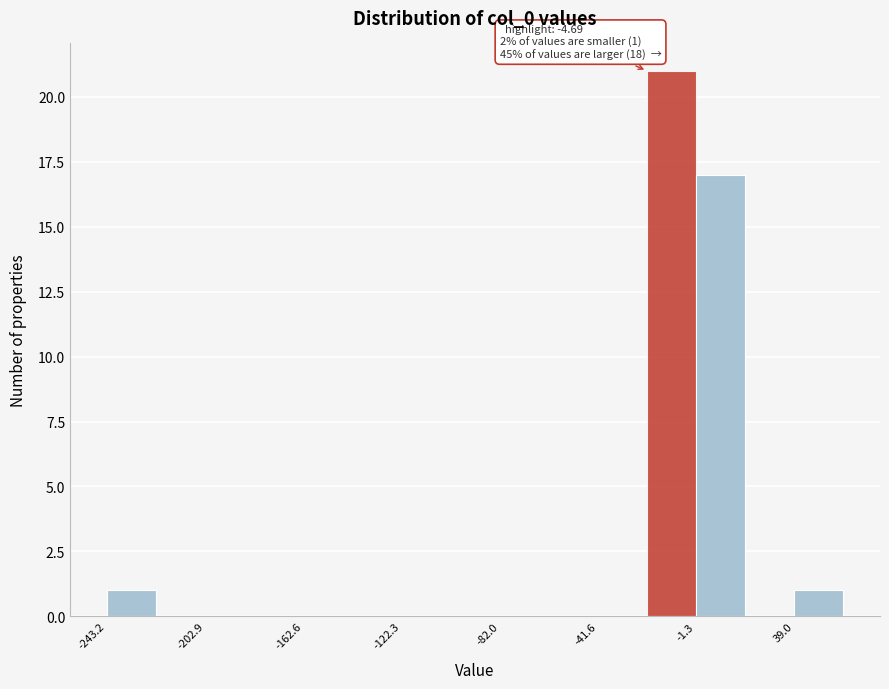

Which range on the x-axis has the tallest bar?

-20 to 0